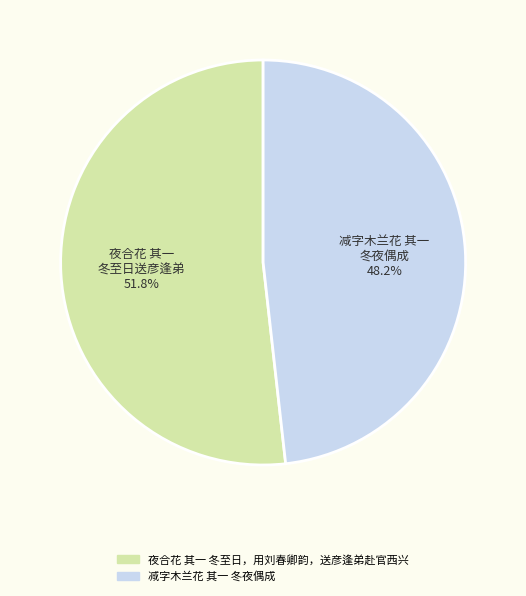

To the nearest percent, what is the difference between the largest and smallest slice percentages?

4%